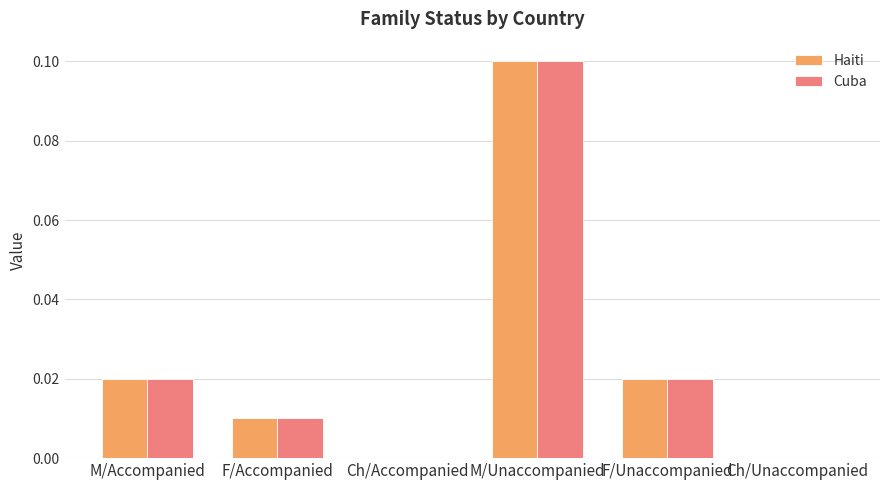

True or false: Cuba has a value of 0.1 at M/Unaccompanied.

True